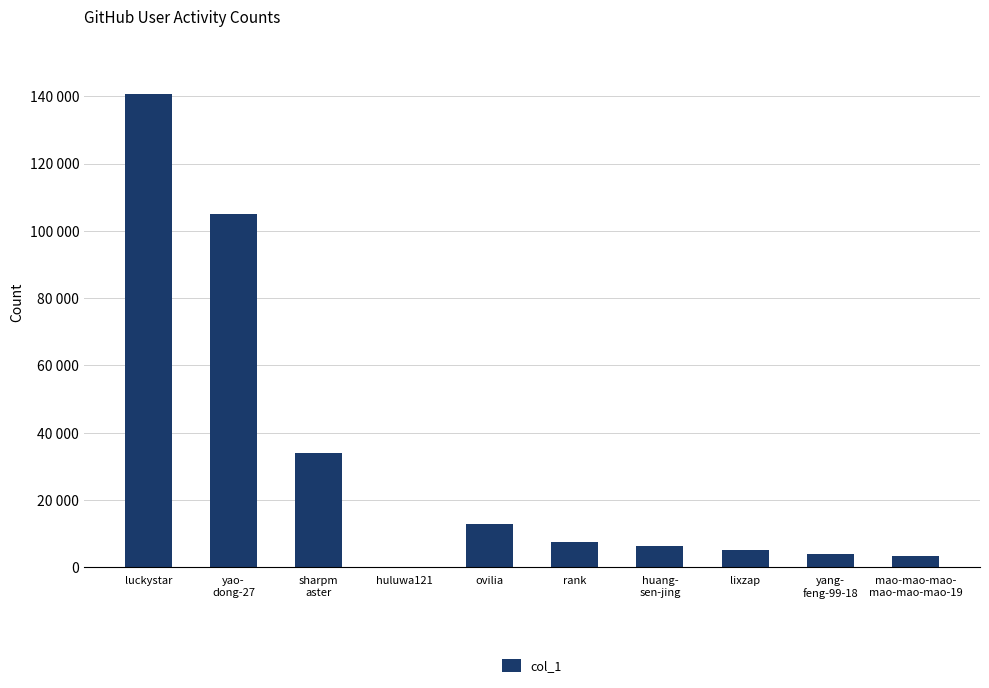

Rank the categories by value from lowest to highest.

huluwa121, mao-mao-mao-
mao-mao-mao-19, yang-
feng-99-18, lixzap, huang-
sen-jing, rank, ovilia, sharpm
aster, yao-
dong-27, luckystar